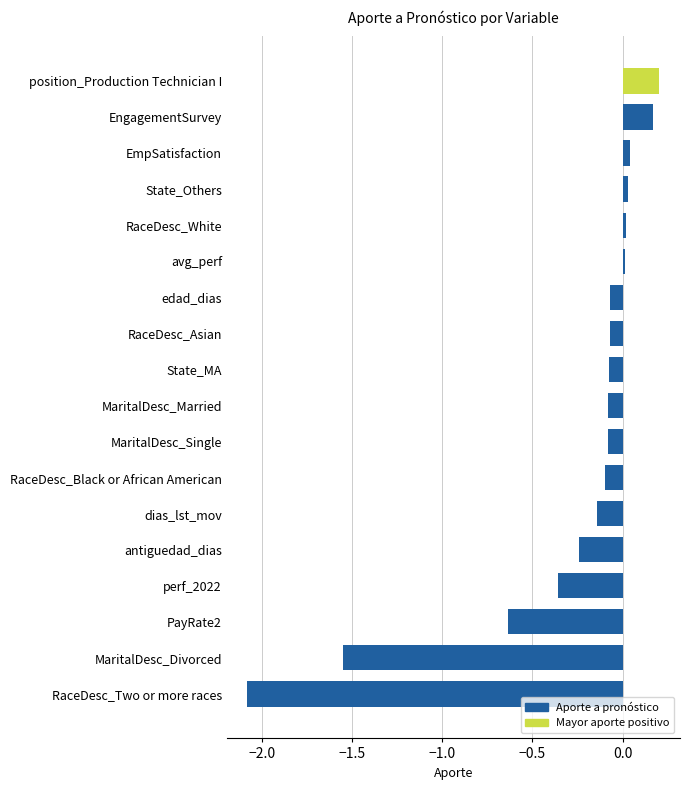

Is it true that the value at PayRate2 is -1.0?

False